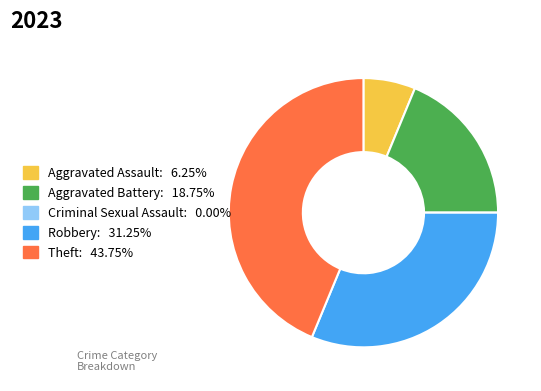

What is the ratio of the value at Aggravated Battery: 18.75% to the value at Aggravated Assault: 6.25%?

3.0